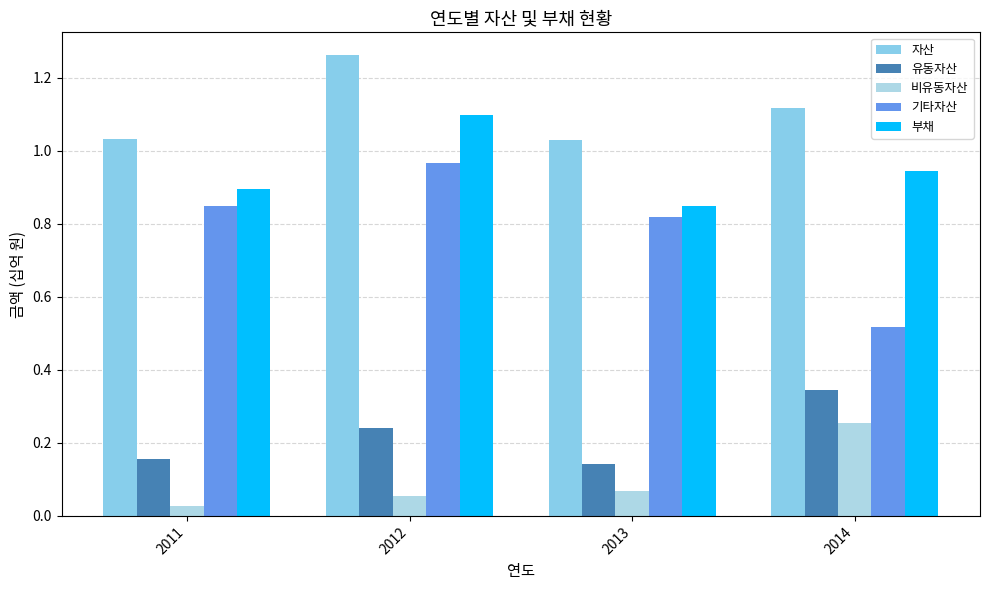

Are the bars grouped side by side (vs. stacked)?

Yes